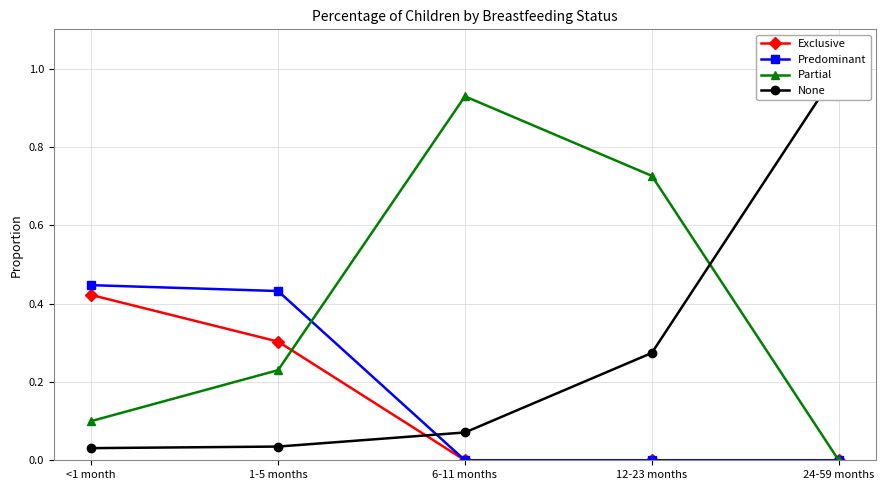

Count the Exclusive values in the range 0 to 1.

5